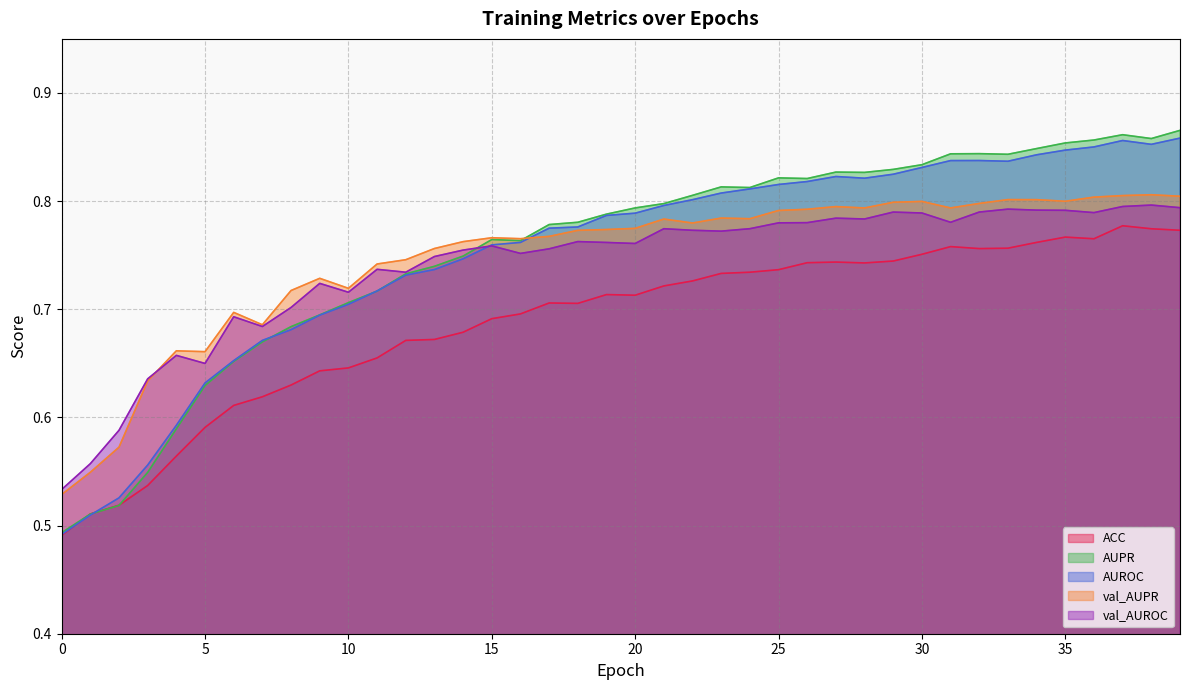

Which series has the largest total across all categories?

AUPR